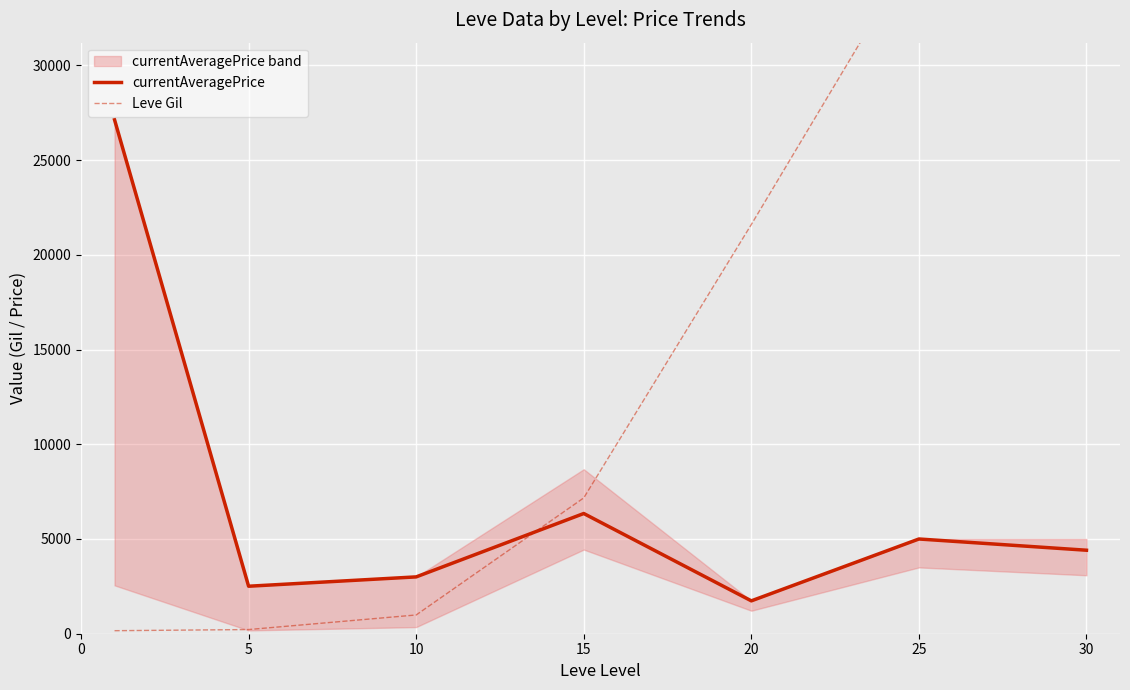

Is this an area chart (filled region under the line)?

No